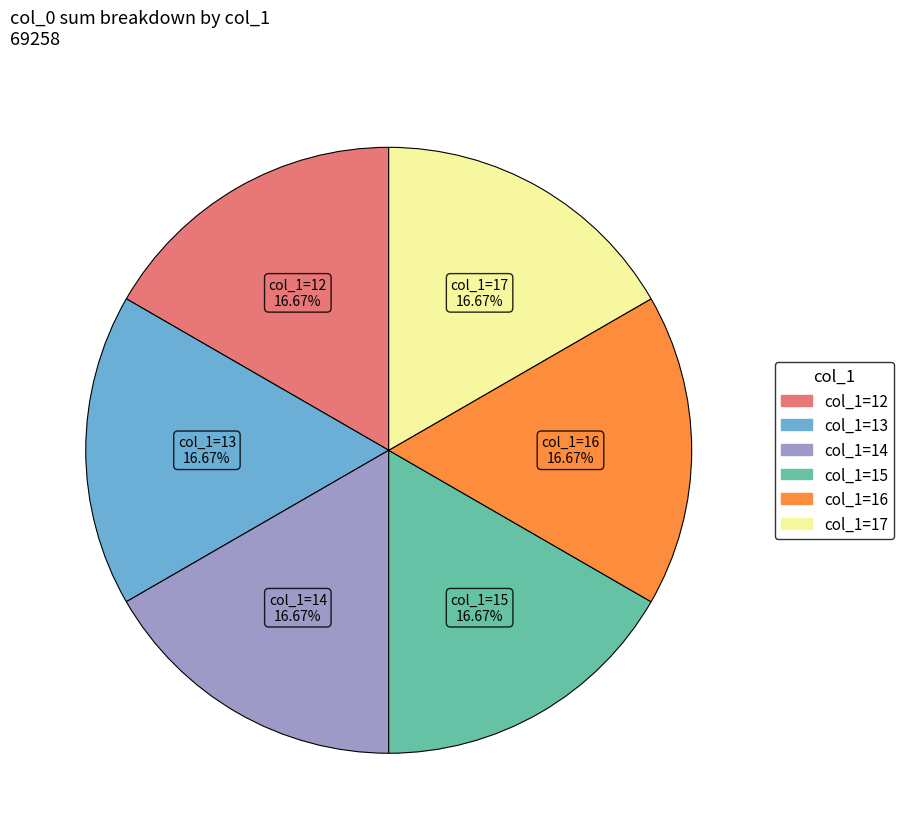

Is there any slice that represents more than half of the pie?

No